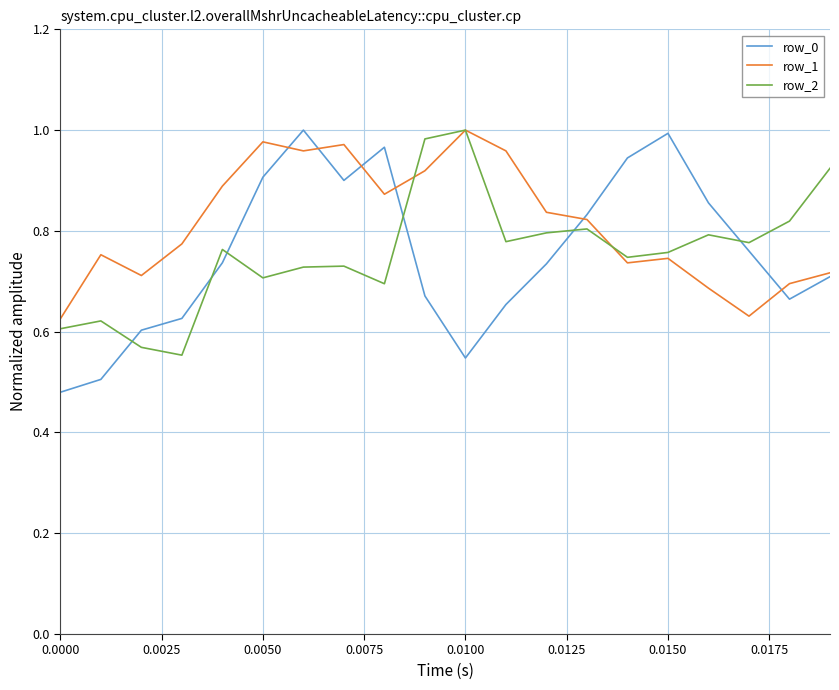

Which series has the widest spread of values?

row_0